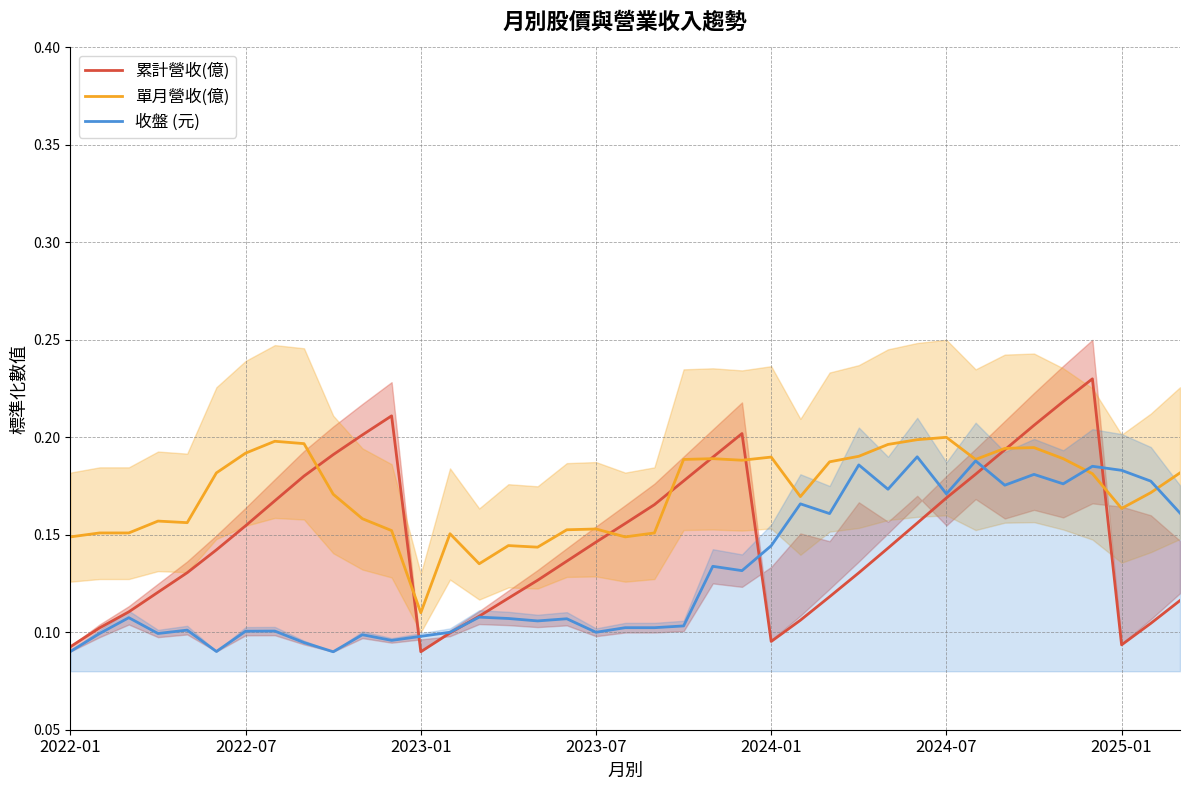

Which series has the largest total across all categories?

單月營收(億)